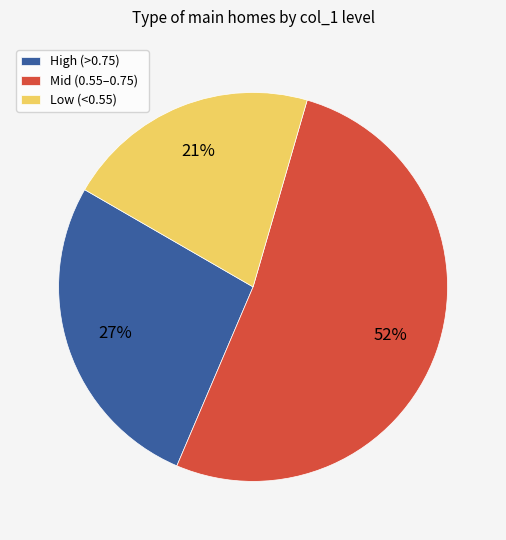

Is the sum of High (>0.75) and Mid (0.55–0.75) greater than half?

Yes